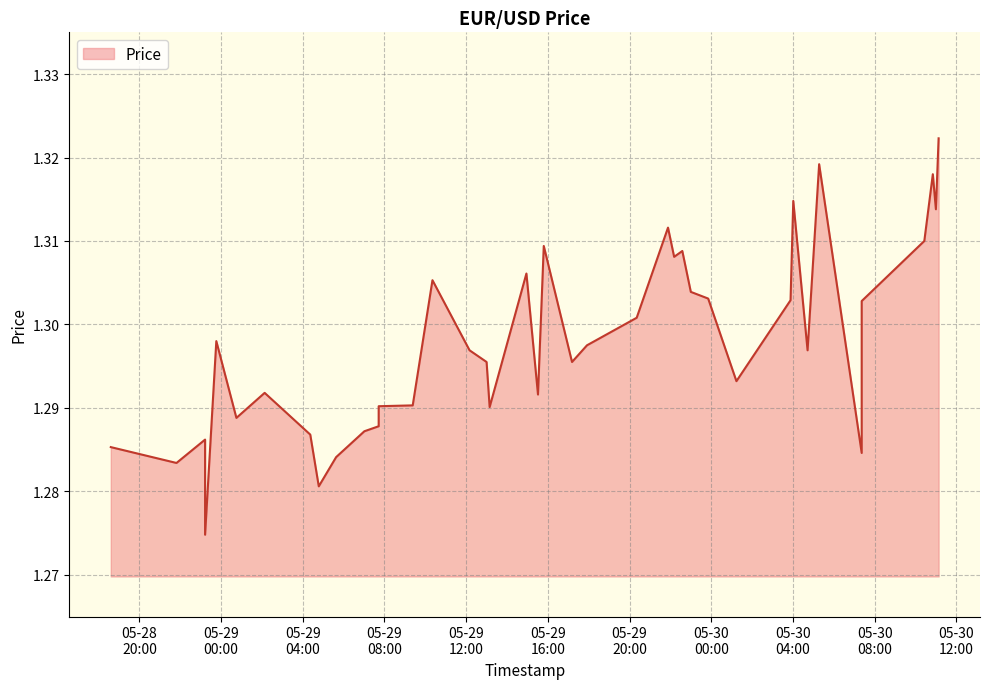

Between 2019-05-30 04:01 and 2019-05-30 11:08, which is larger?

2019-05-30 11:08